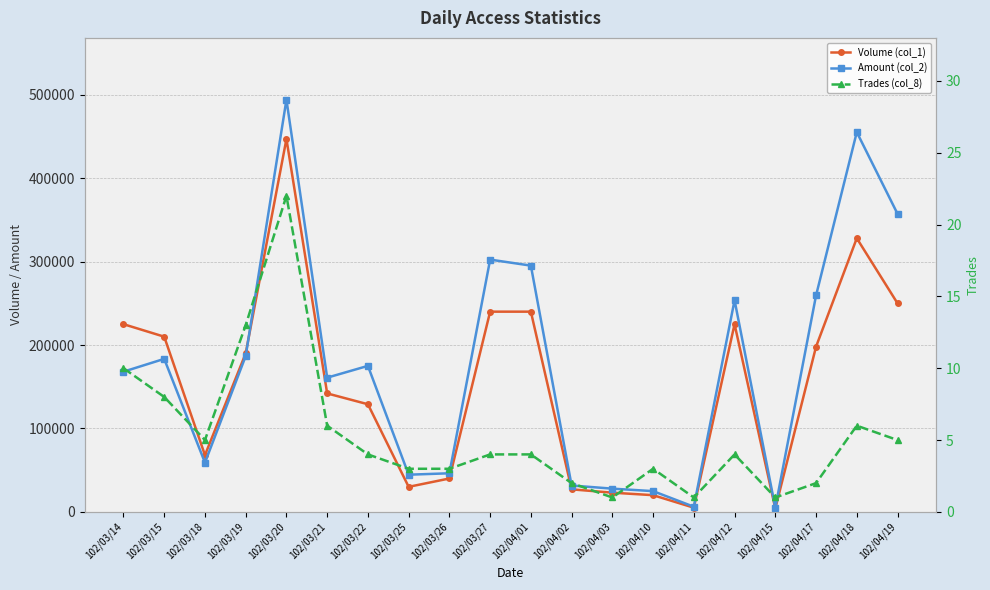

Where does the Amount (col_2) series first go above 175000?

102/03/15